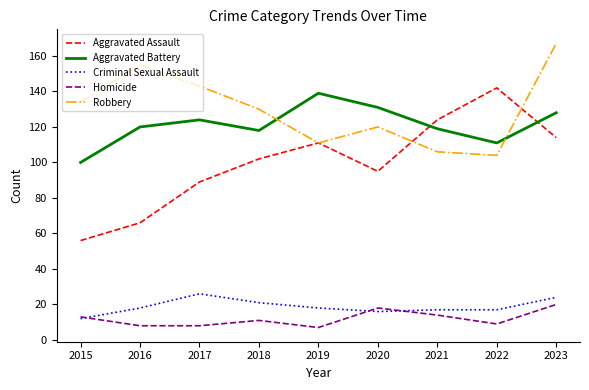

What is the approximate value of Criminal Sexual Assault at 2023?

24